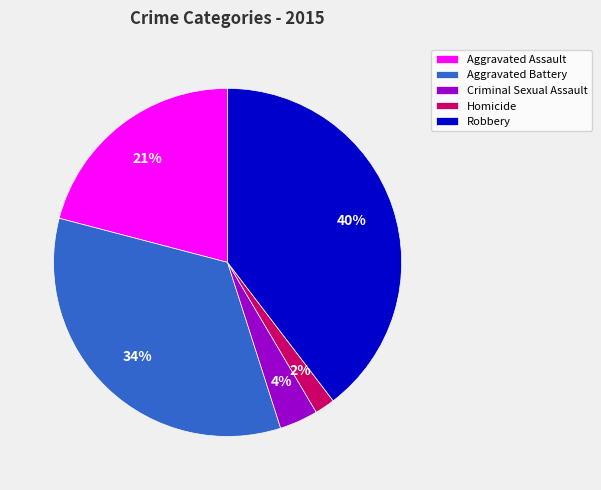

To the nearest percent, what portion does Robbery represent?

40%